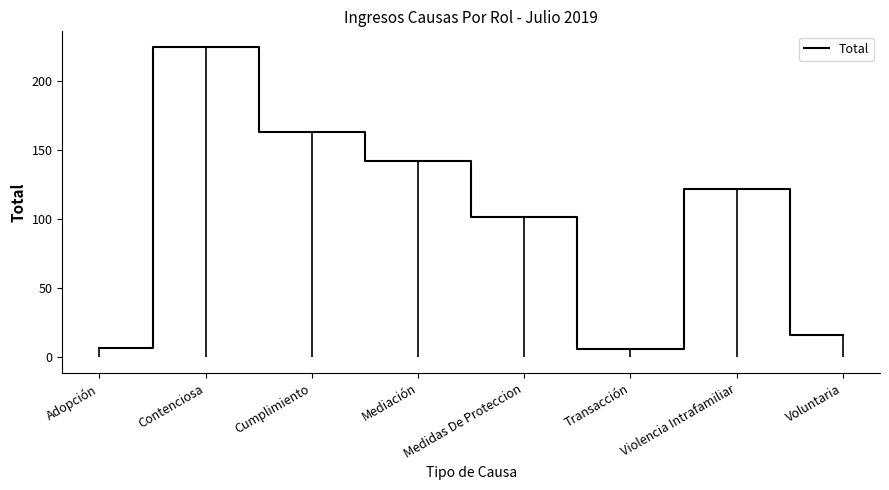

True or false: the data shows 7 at Adopción.

True